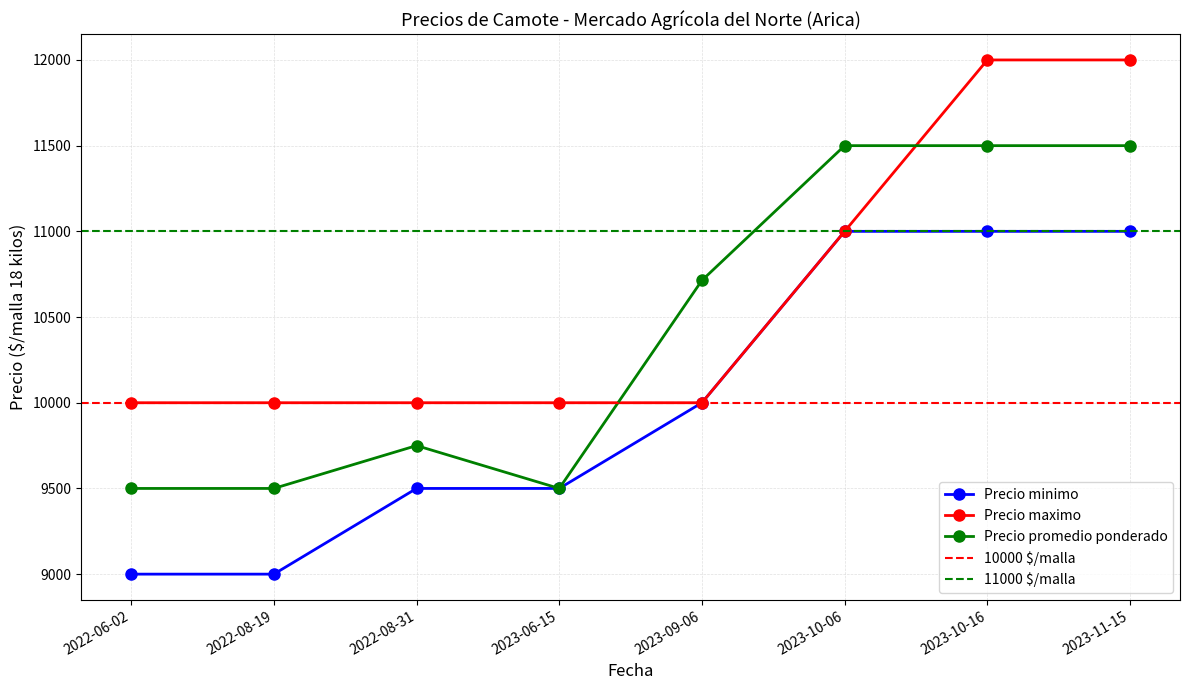

True or false: Precio maximo and Precio minimo intersect in this chart.

False